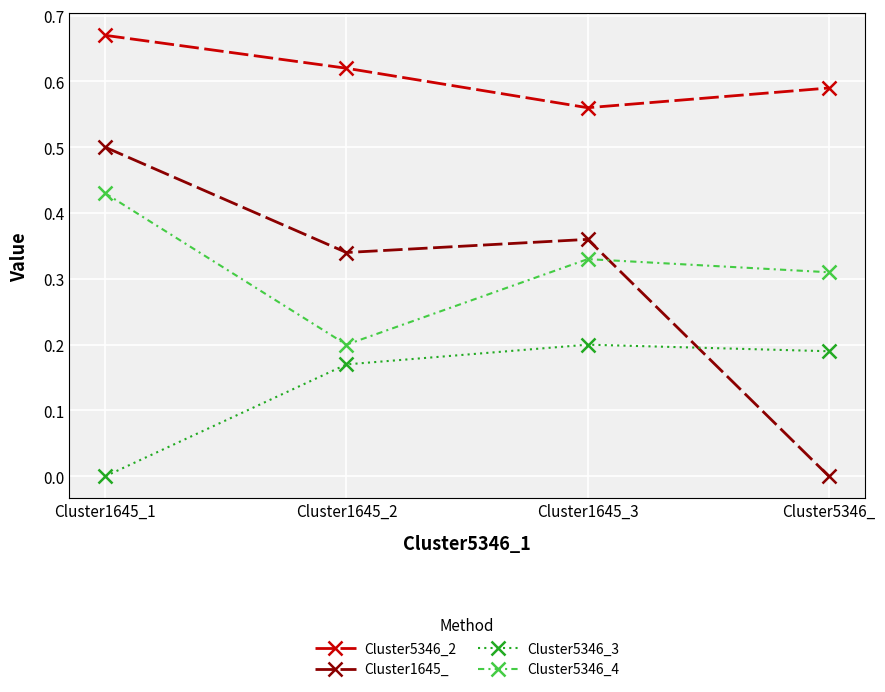

What is the sum of all Cluster5346_2 values?

2.4